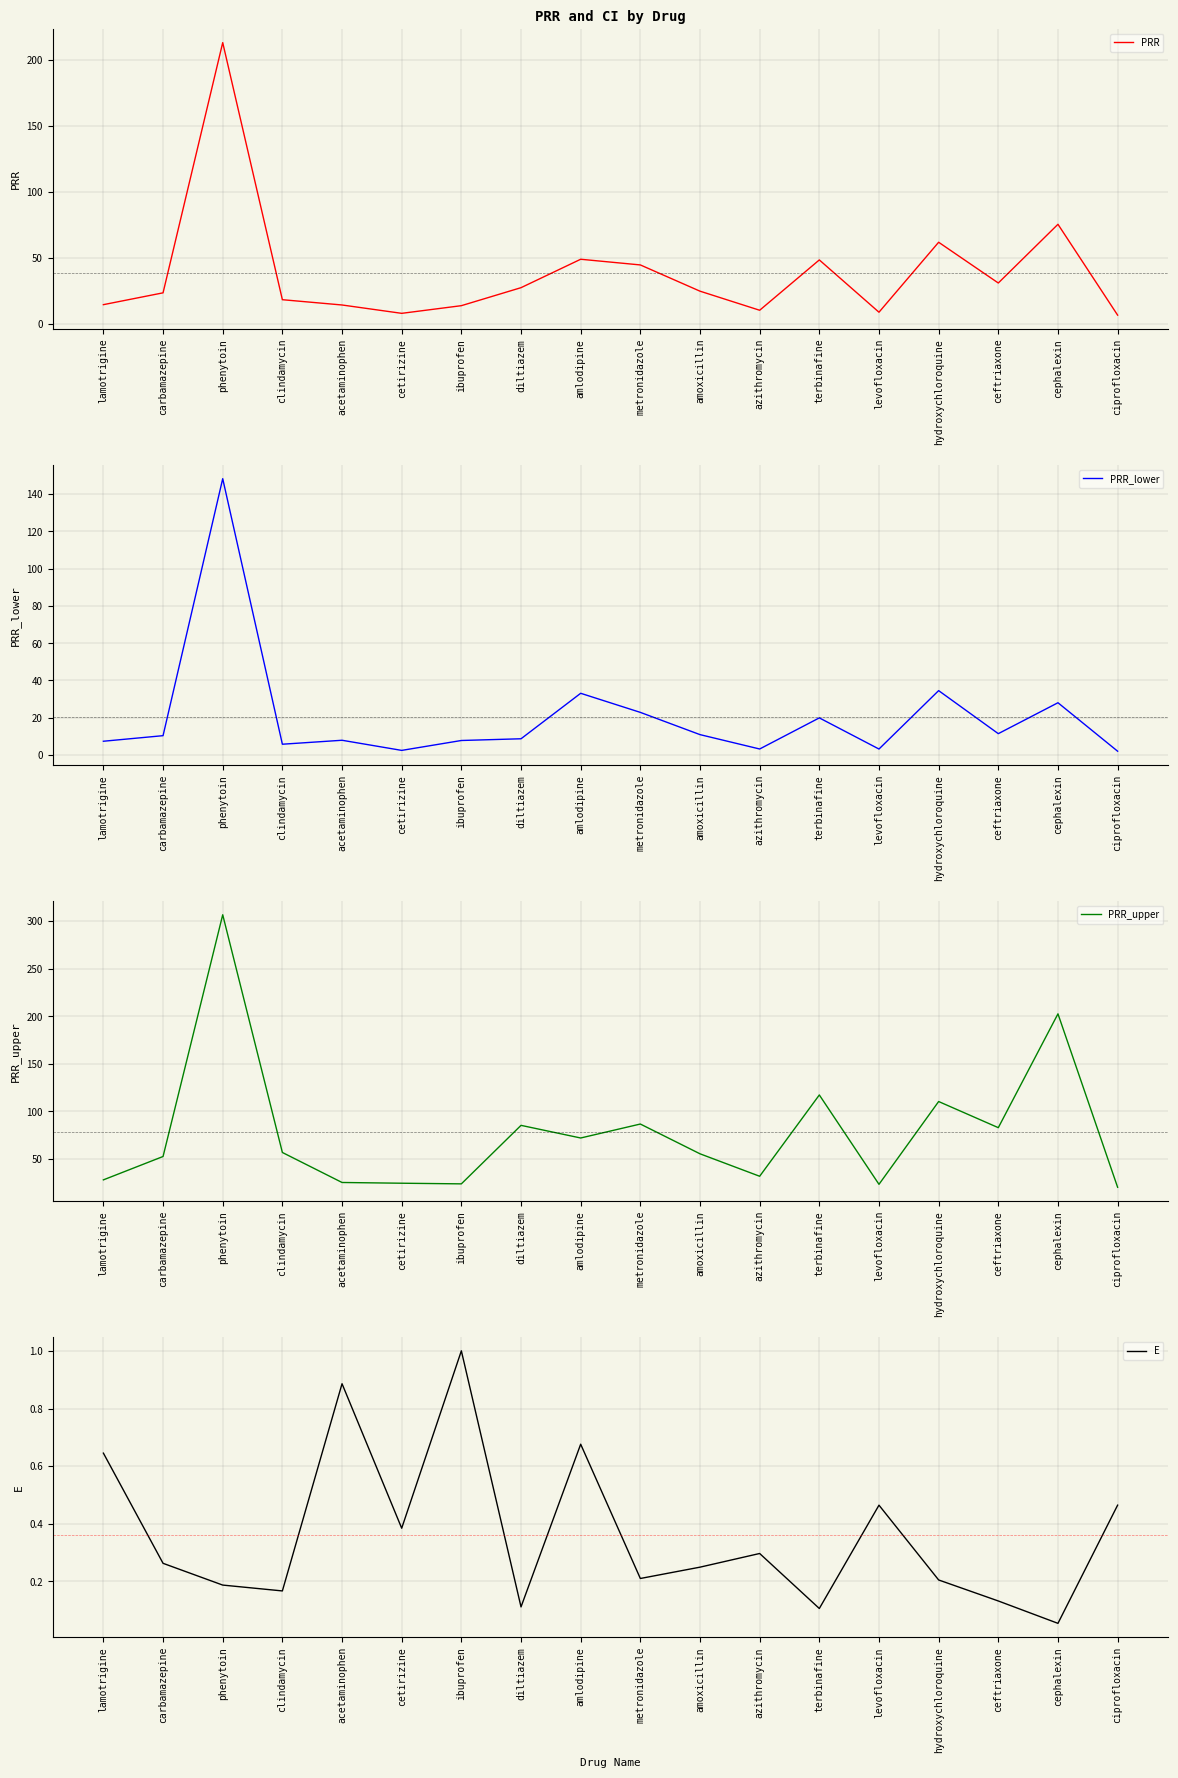

Is it true that E equals 0.2 at amoxicillin?

True